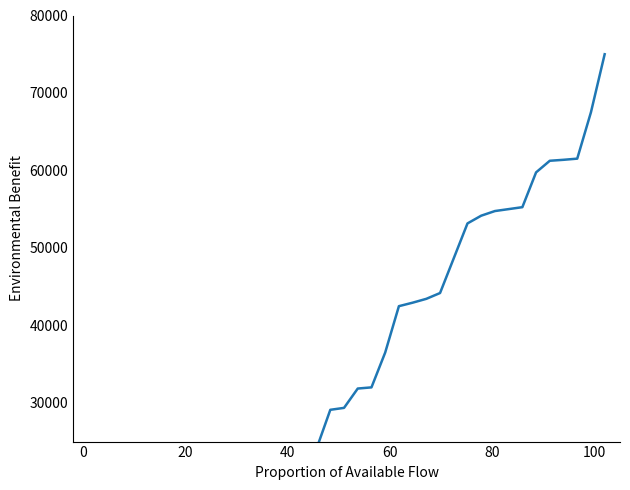

Reading left to right, list all the values displayed in this chart.

748.8	5740.4	5890.2	8386.0	8885.2	9034.9	9284.5	9783.7	12778.7	13777.0	14026.6	14276.2	18768.7	21264.6	21763.7	22362.7	23860.2	24109.8	29101.5	29351.1	31846.9	31996.7	36489.2	42479.2	42928.5	43427.6	44176.4	48668.9	53161.4	54159.7	54758.7	55008.3	55257.9	59750.4	61247.9	61372.7	61522.5	67512.5	75000.0